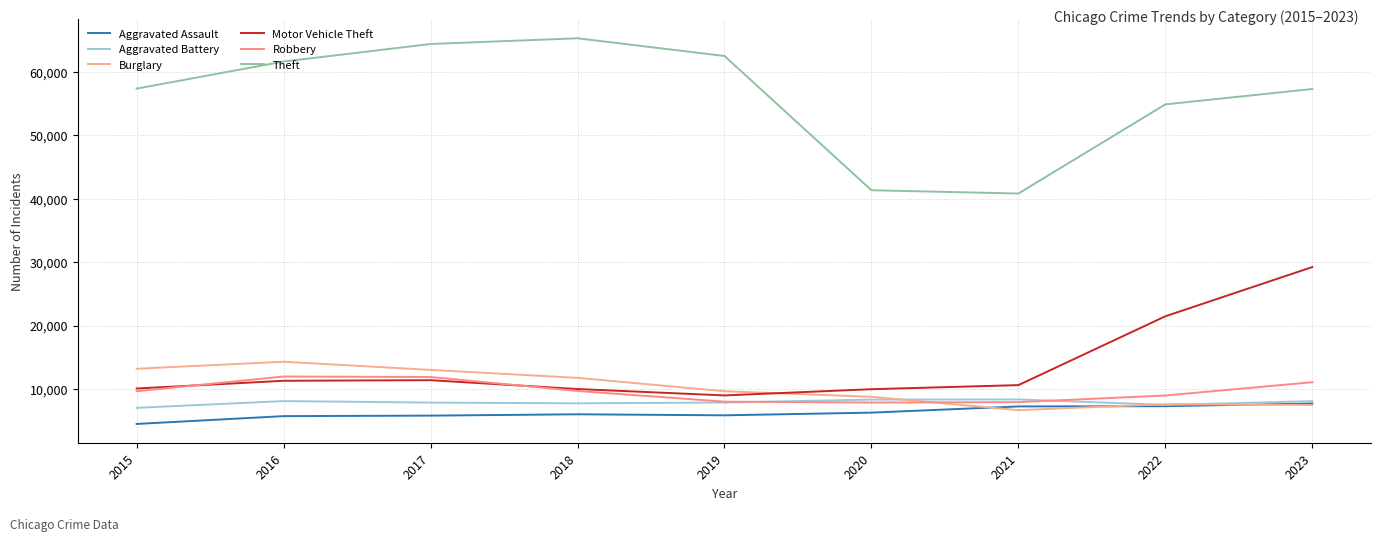

True or false: Motor Vehicle Theft has a value of 14206 at 2019.

False